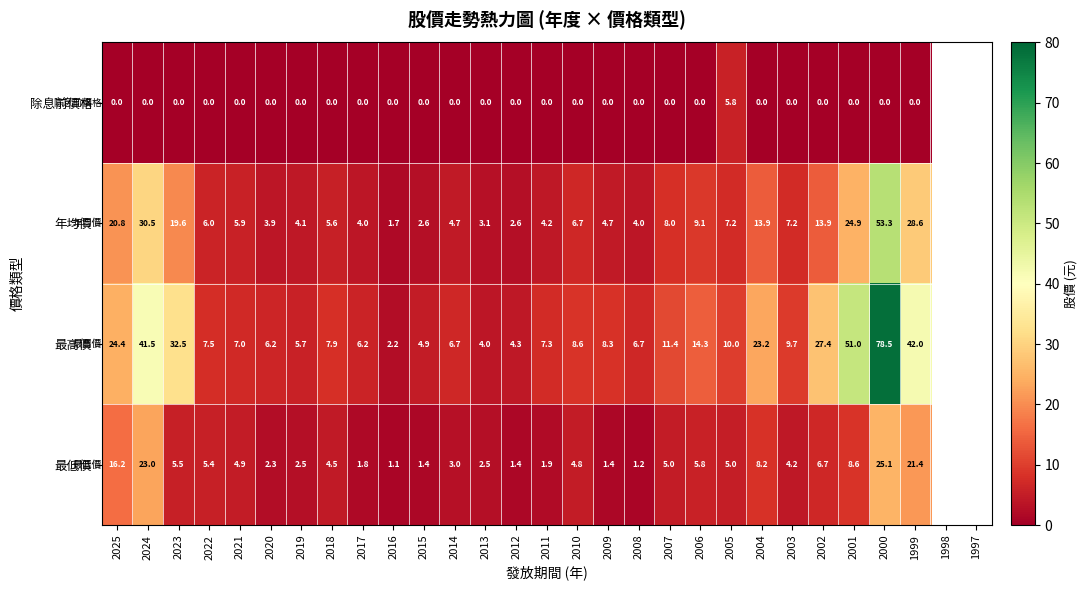

What is the sum of the 最低價 values at 2017 and 2014?

4.8